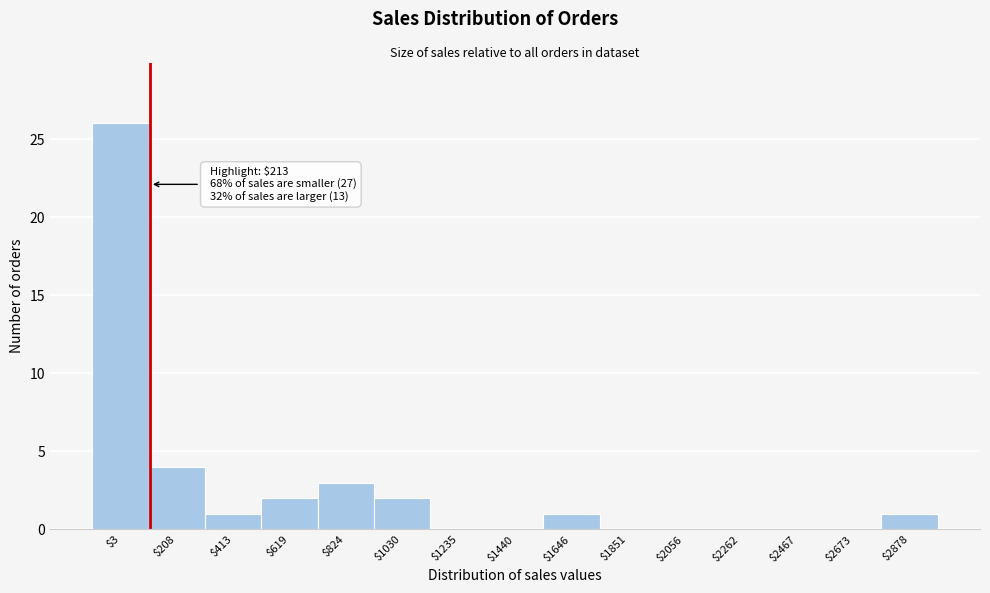

Which category has the highest value across all series?

$3